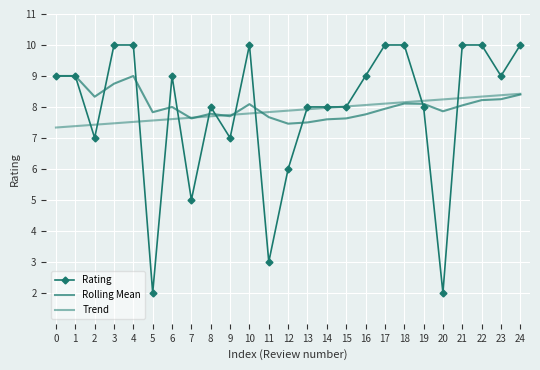

Which series has the widest spread of values?

Rating